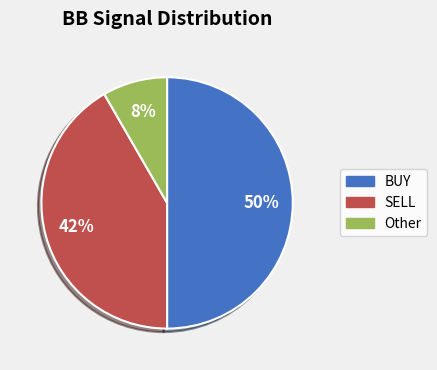

To the nearest percent, what is the difference between the largest and smallest slice percentages?

42%